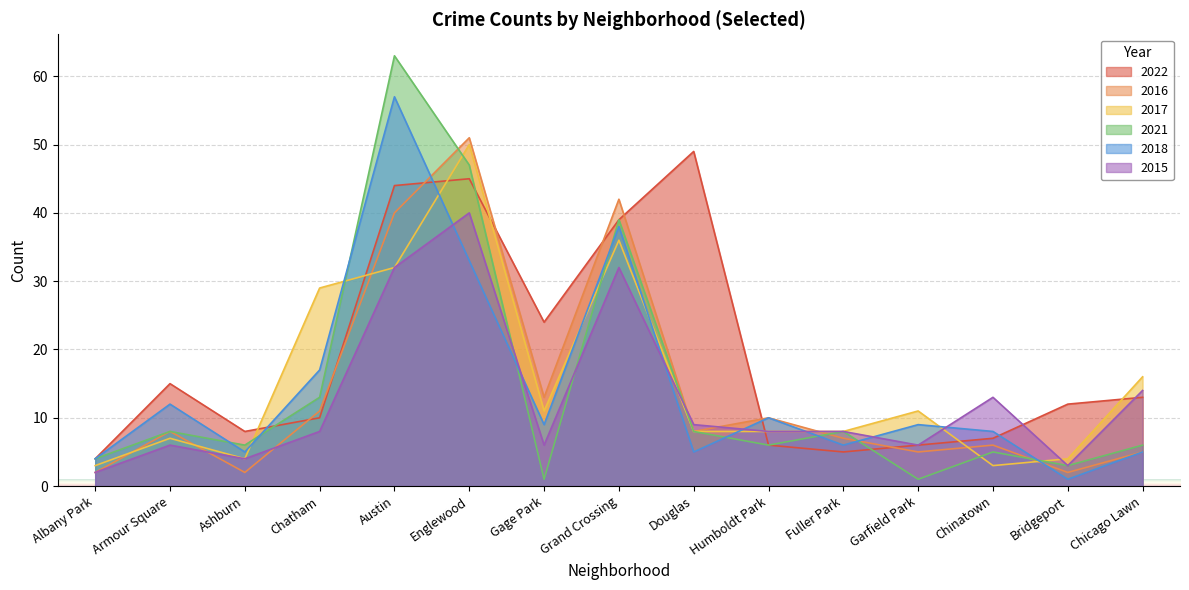

Rank the categories by 2022 value from highest to lowest.

Douglas, Englewood, Austin, Grand Crossing, Gage Park, Armour Square, Chicago Lawn, Bridgeport, Chatham, Ashburn, Chinatown, Humboldt Park, Garfield Park, Fuller Park, Albany Park